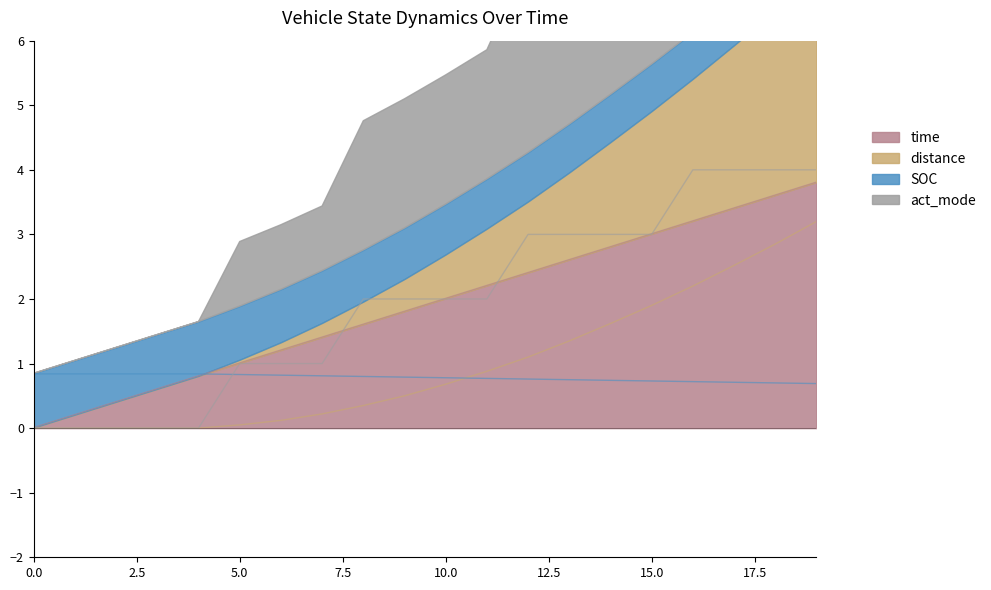

List the series in order of their peak value, lowest first.

SOC, distance, time, act_mode